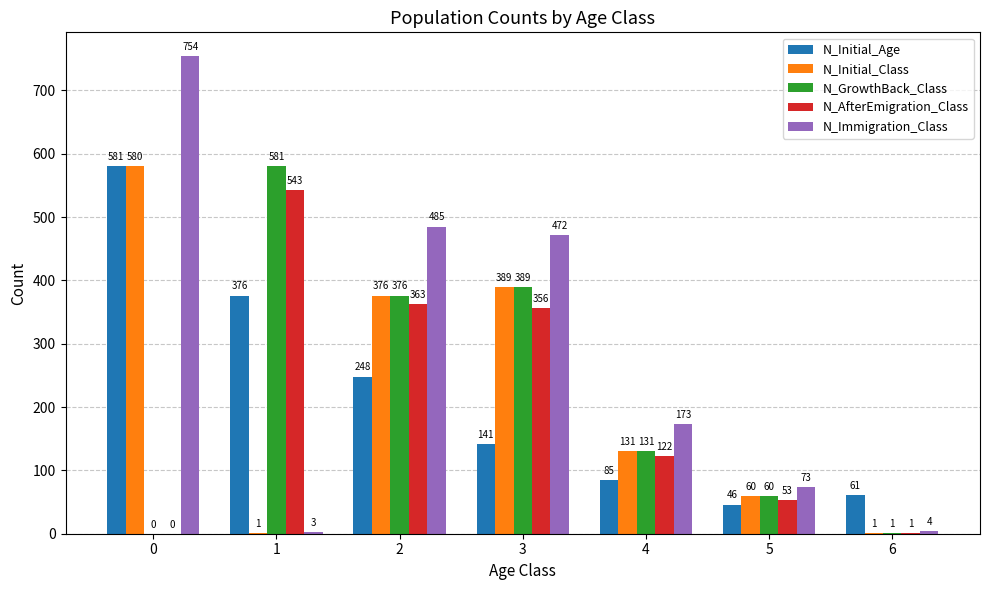

Between 0 and 1, which series saw the biggest shift?

N_Immigration_Class